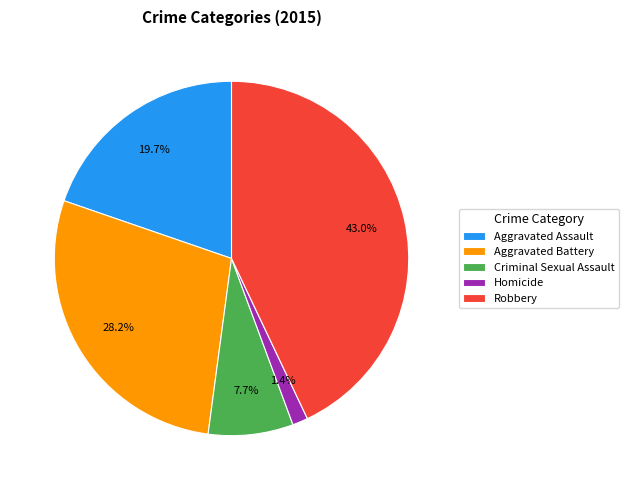

Does Aggravated Battery represent more than half of the total?

No